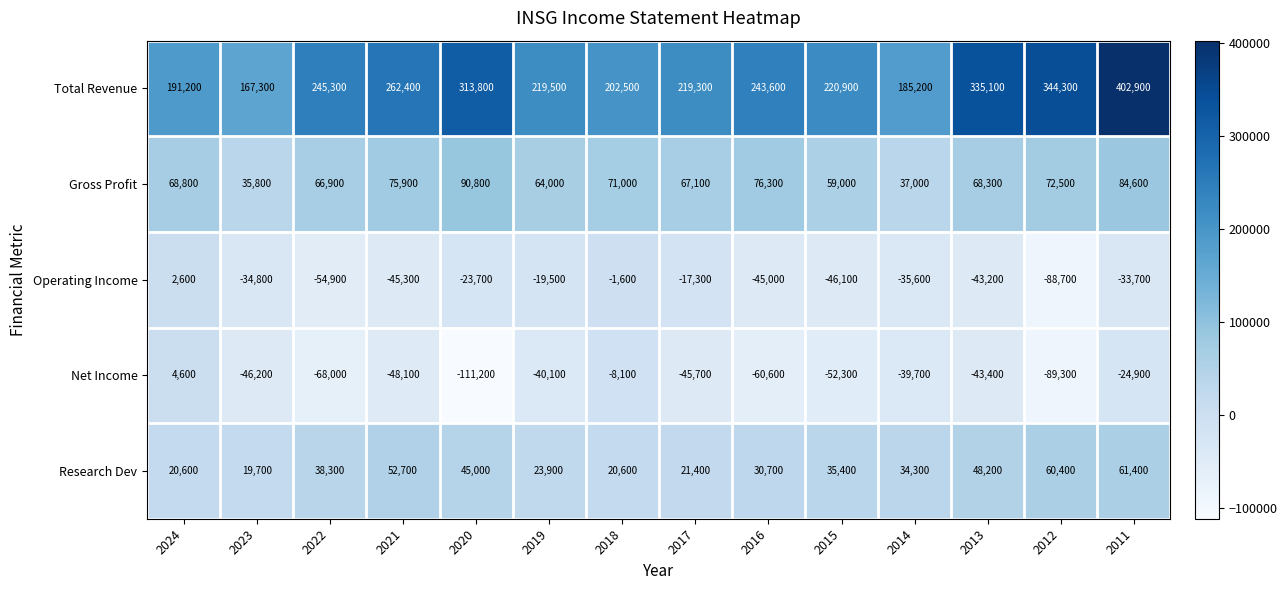

List the series in order of their peak value, highest first.

Total Revenue, Gross Profit, Research Dev, Net Income, Operating Income